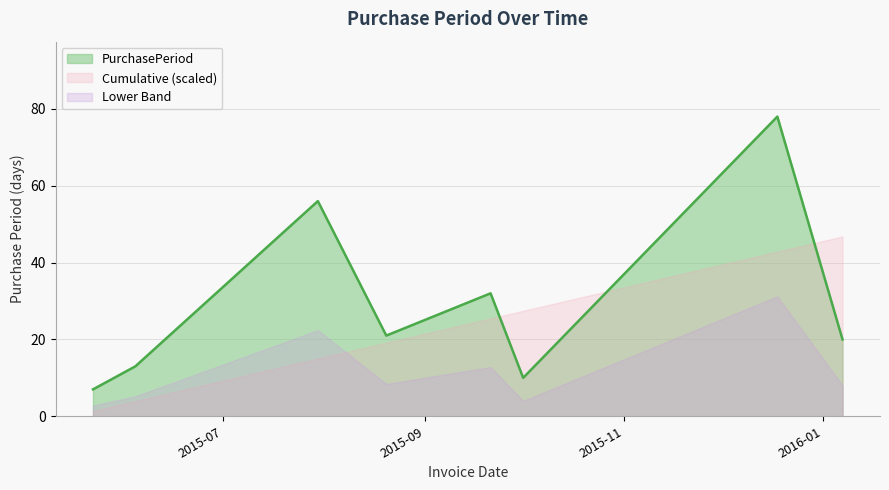

Which label corresponds to the smallest value in the chart?

2015-05-22